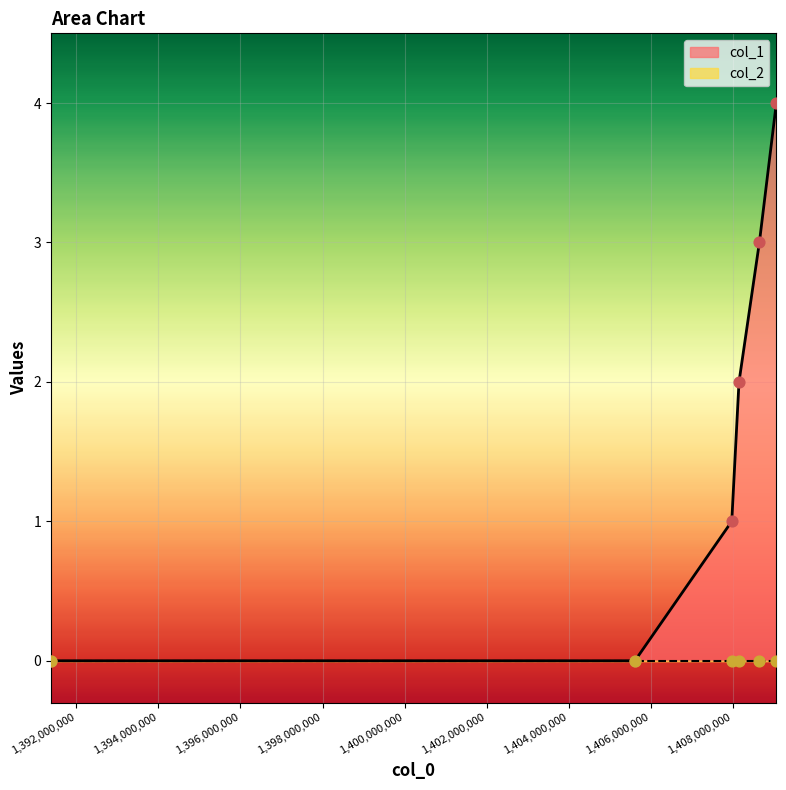

What is the ratio of the value at 1407978729 to the value at 1408651967?

0.3